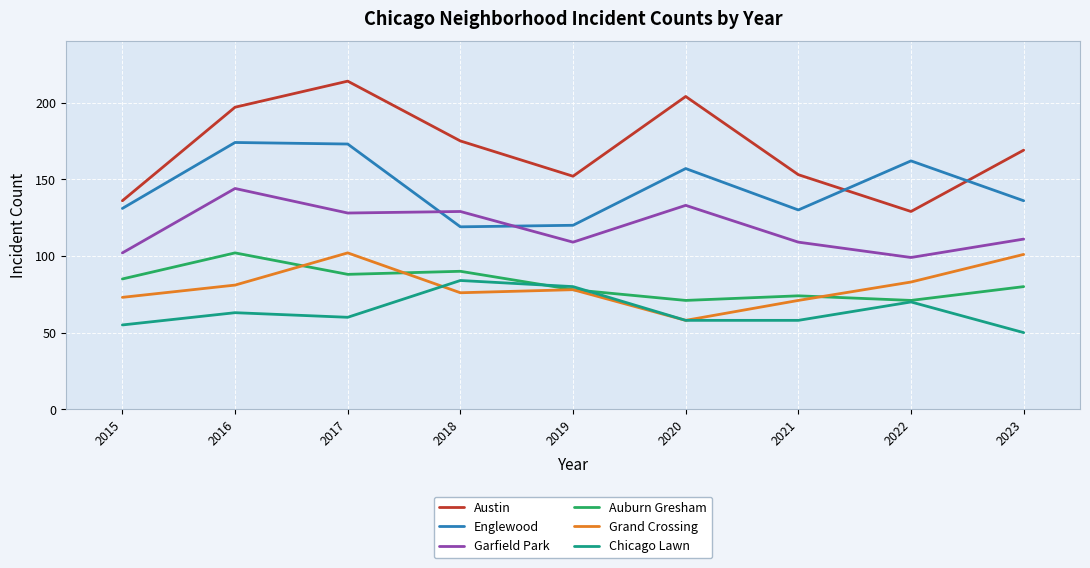

Between 2017 and 2019, which series saw the biggest shift?

Austin